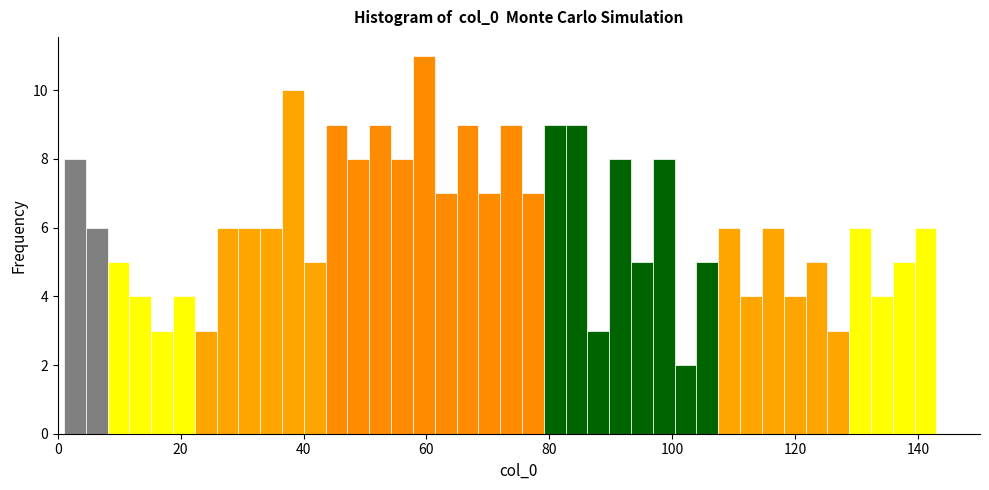

Around what value on the x-axis is the tallest bar? Give the approximate position of its centre, as read against the axis.

60